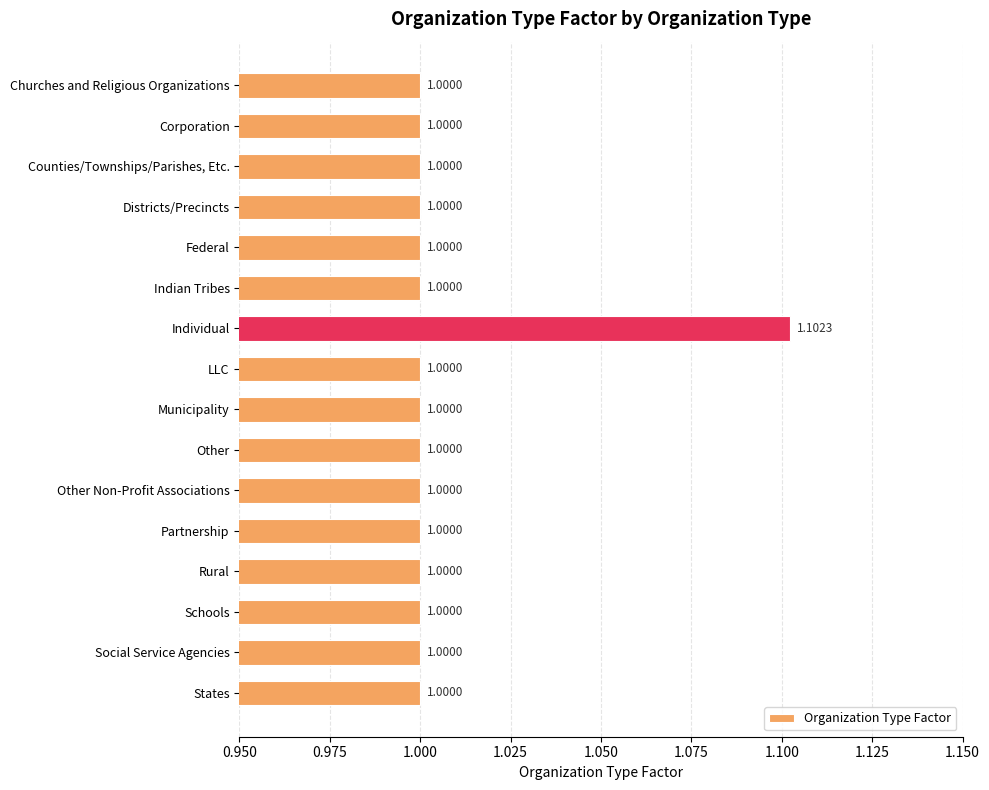

Approximately how many times larger is the value at Corporation compared to Schools?

1.0